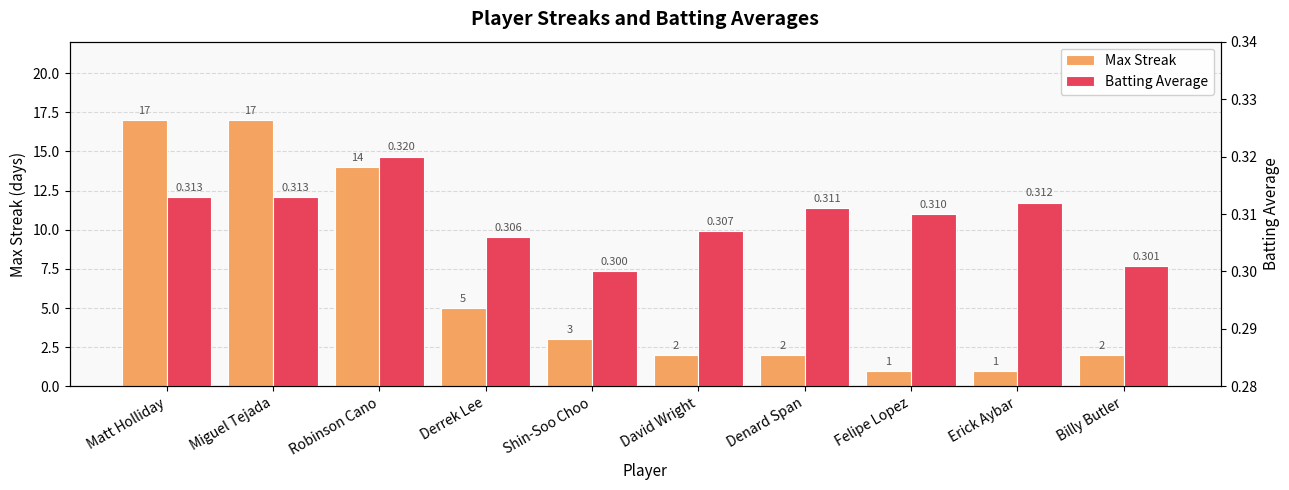

At how many categories does at least one series exceed 11?

3